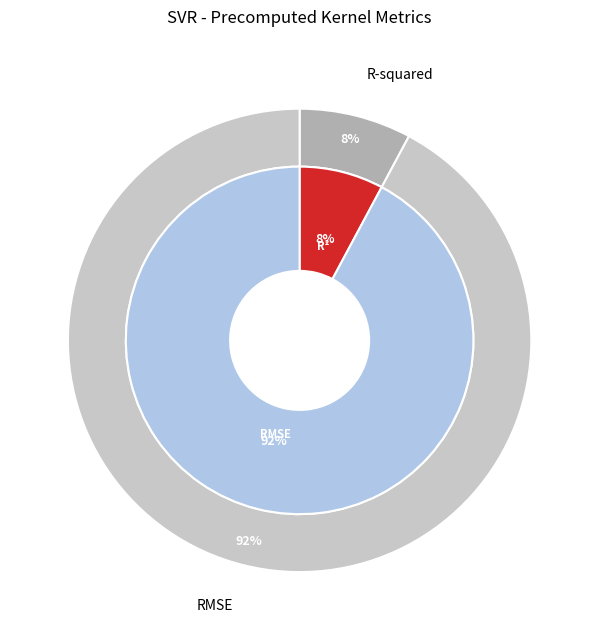

Rank the categories by value from highest to lowest.

RMSE, R-squared